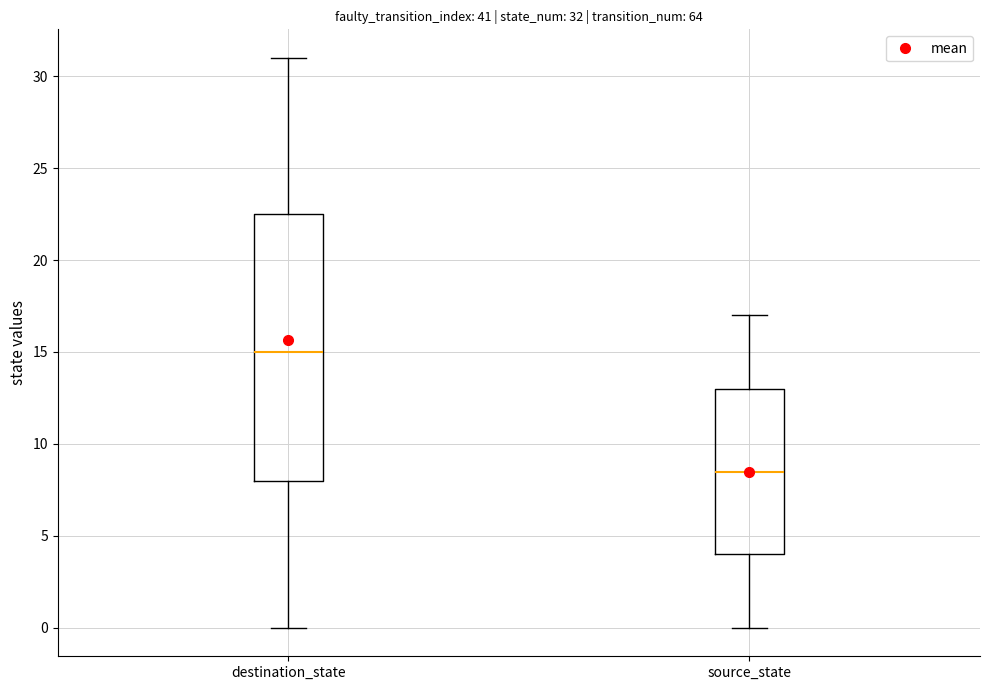

Which box has the lowest median line?

source_state